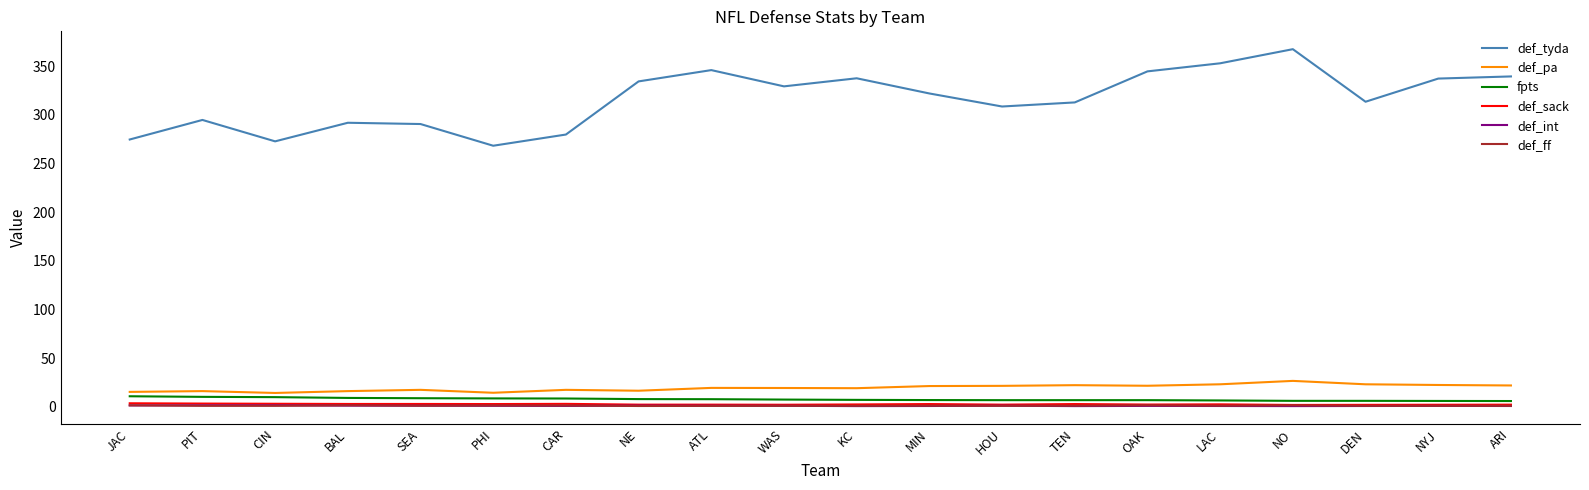

True or false: def_tyda and def_int intersect in this chart.

False